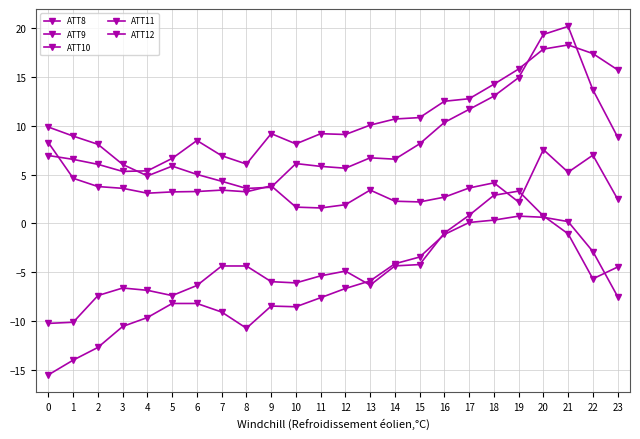

How many data points does each series have?

24